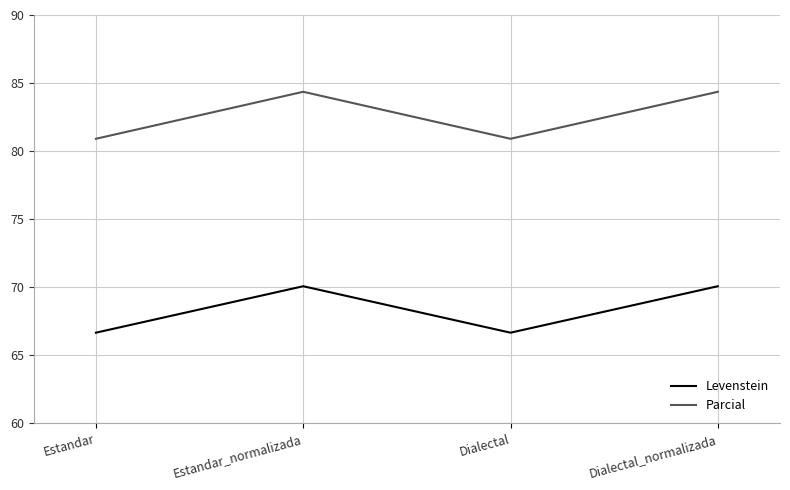

Reading left to right, list all the values displayed in this chart.

Levenstein: 66.7	70.1	66.7	70.1
Parcial: 80.9	84.4	80.9	84.4